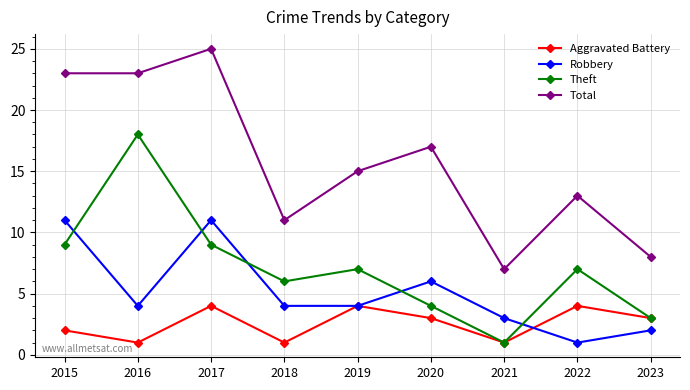

What is the value of the Robbery point at the 4th from the left?

4